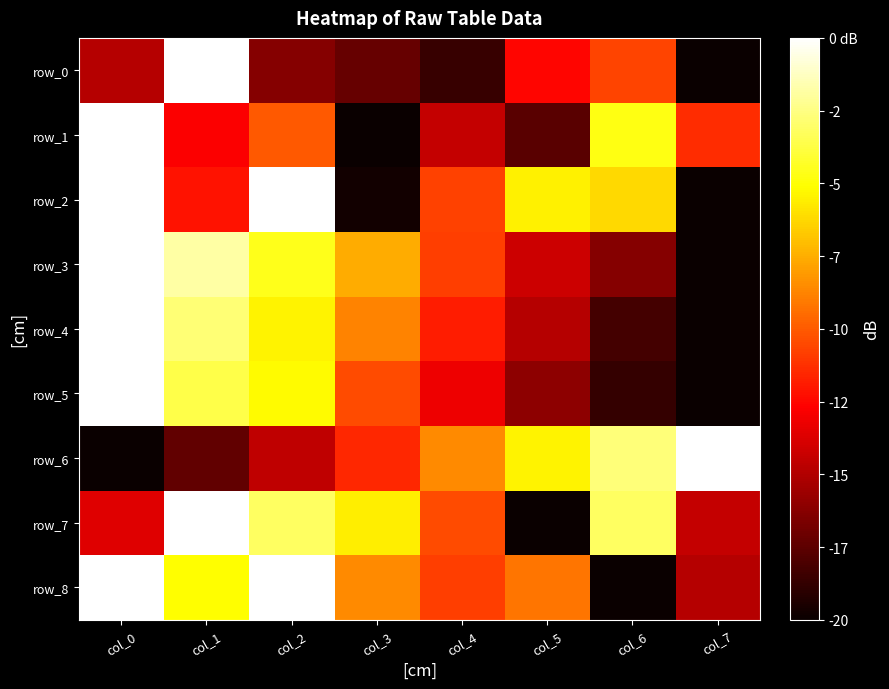

The row_2 series shows -12.8 at col_3. True or false?

False